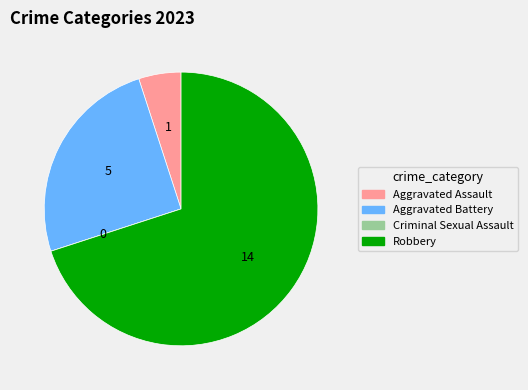

Which category has the biggest portion of the pie?

Robbery